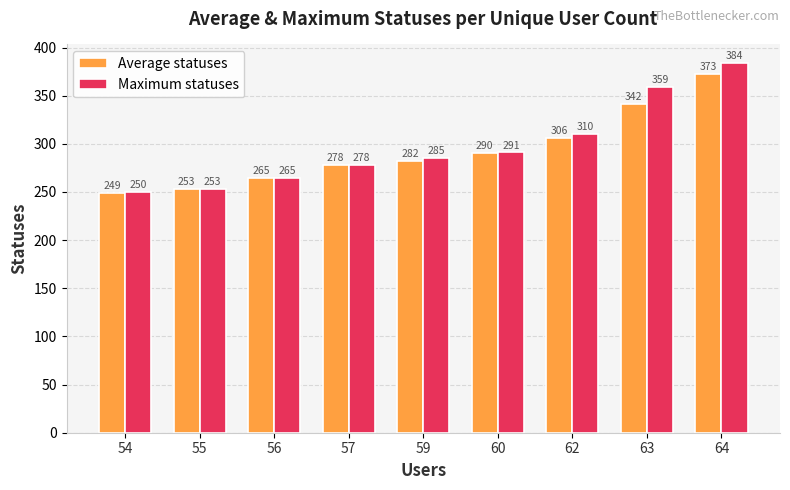

Is it true that Maximum statuses equals 597.6 at 63?

False